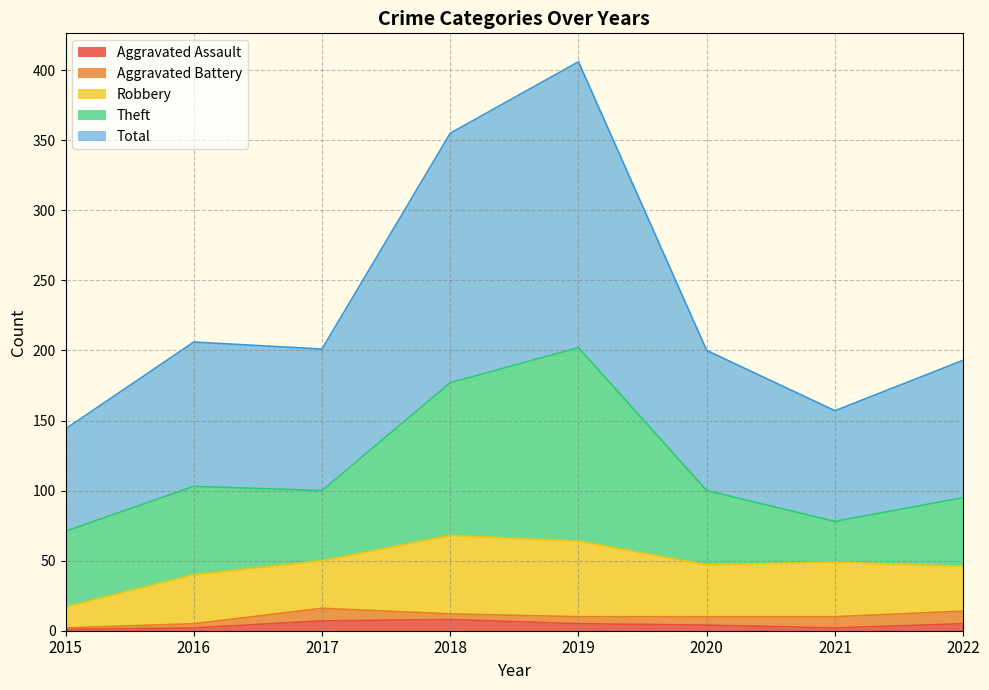

True or false: Robbery has more than 2 interior local peaks.

True